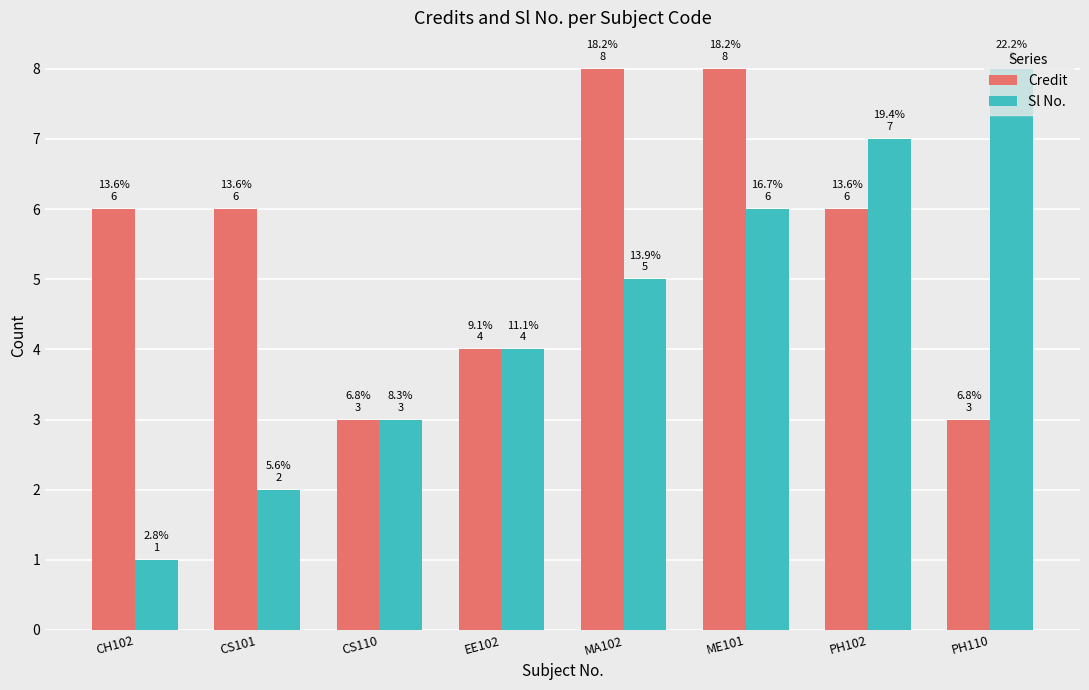

What is the label of the 2nd bar from the left?

CS101